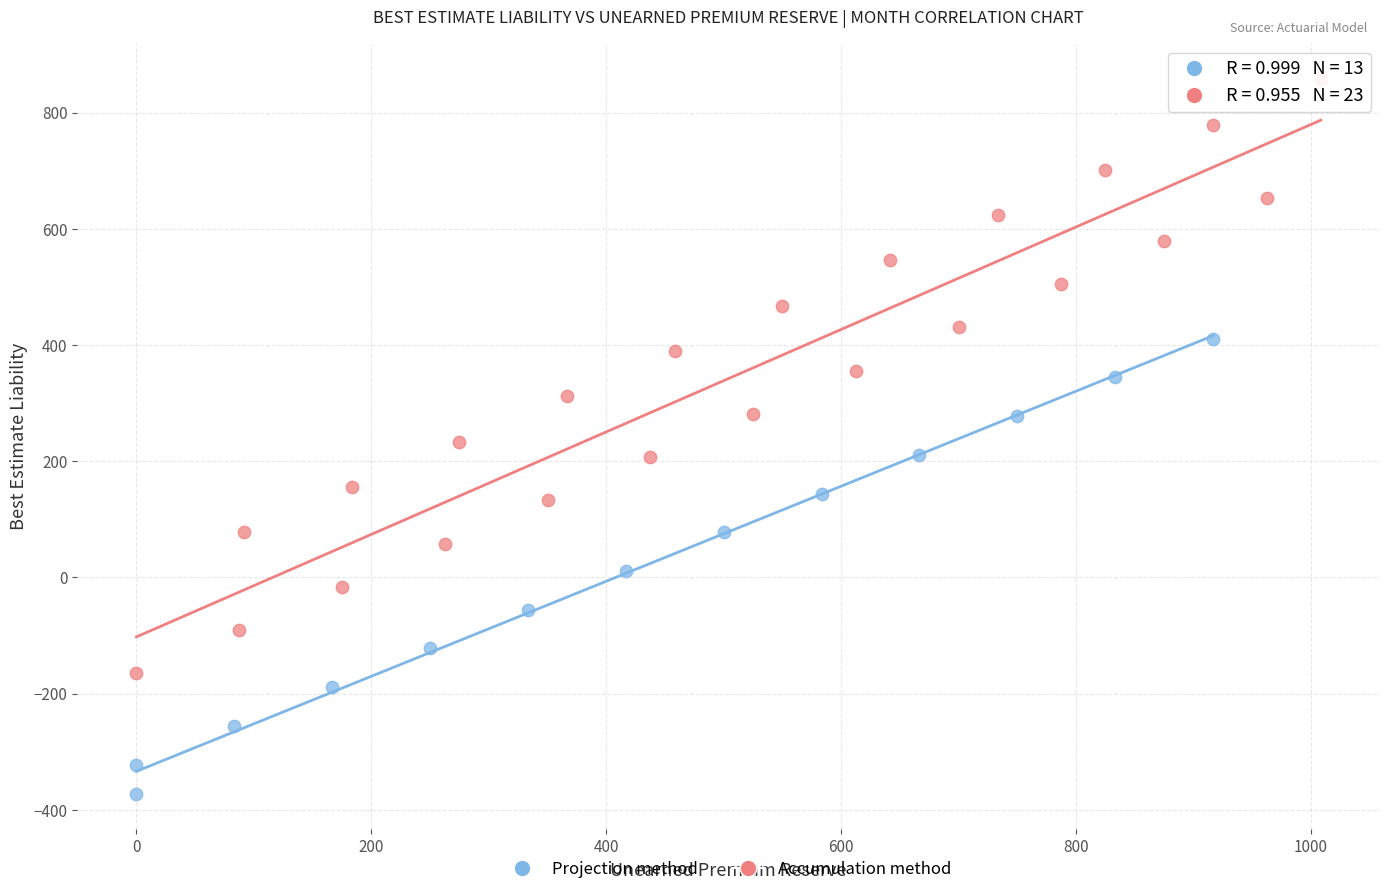

Which series has the widest spread of Y values?

Accumulation method